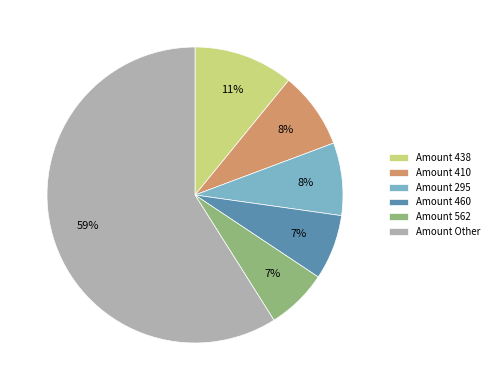

To the nearest percent, what is the average slice percentage?

17%